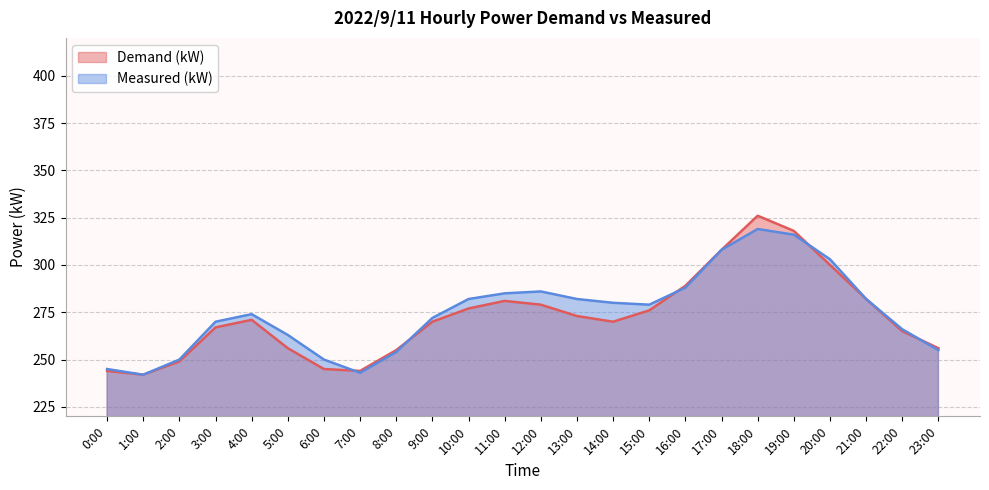

In Demand (kW), how many points are higher than both neighbors (excluding endpoints)?

3